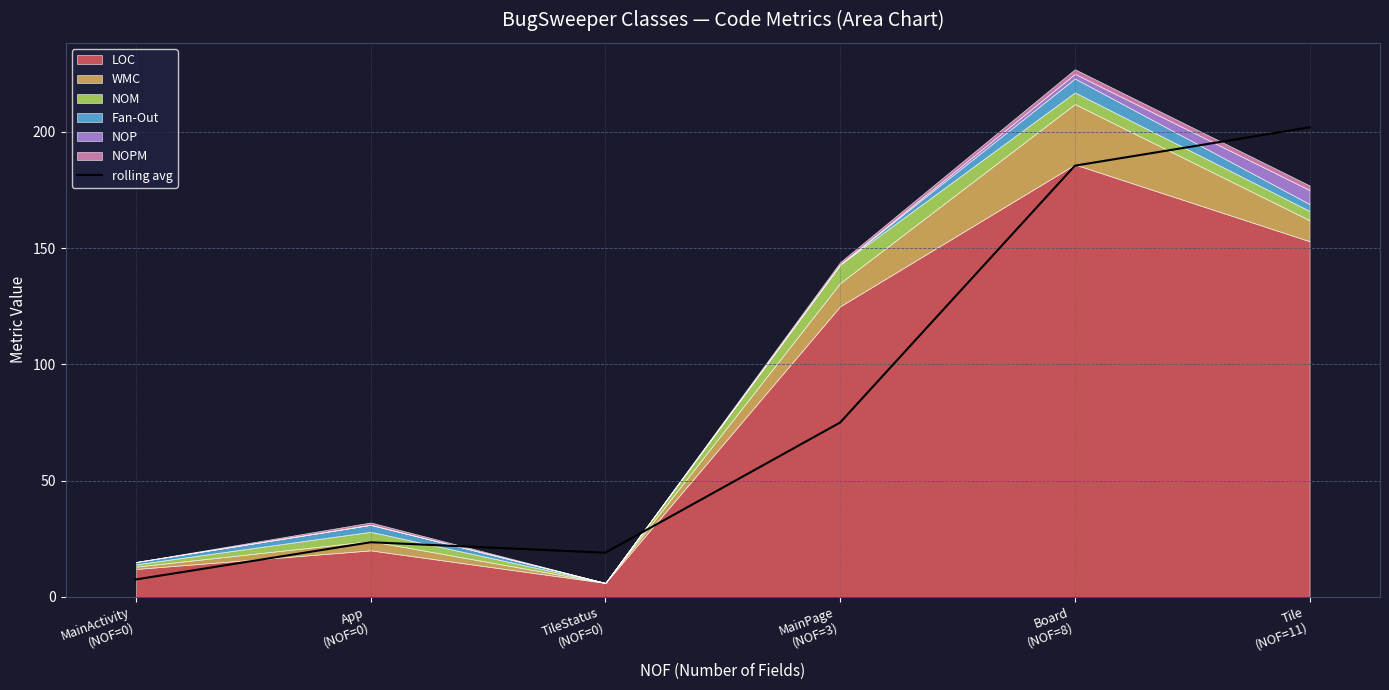

What is the maximum value for rolling avg?

202.0